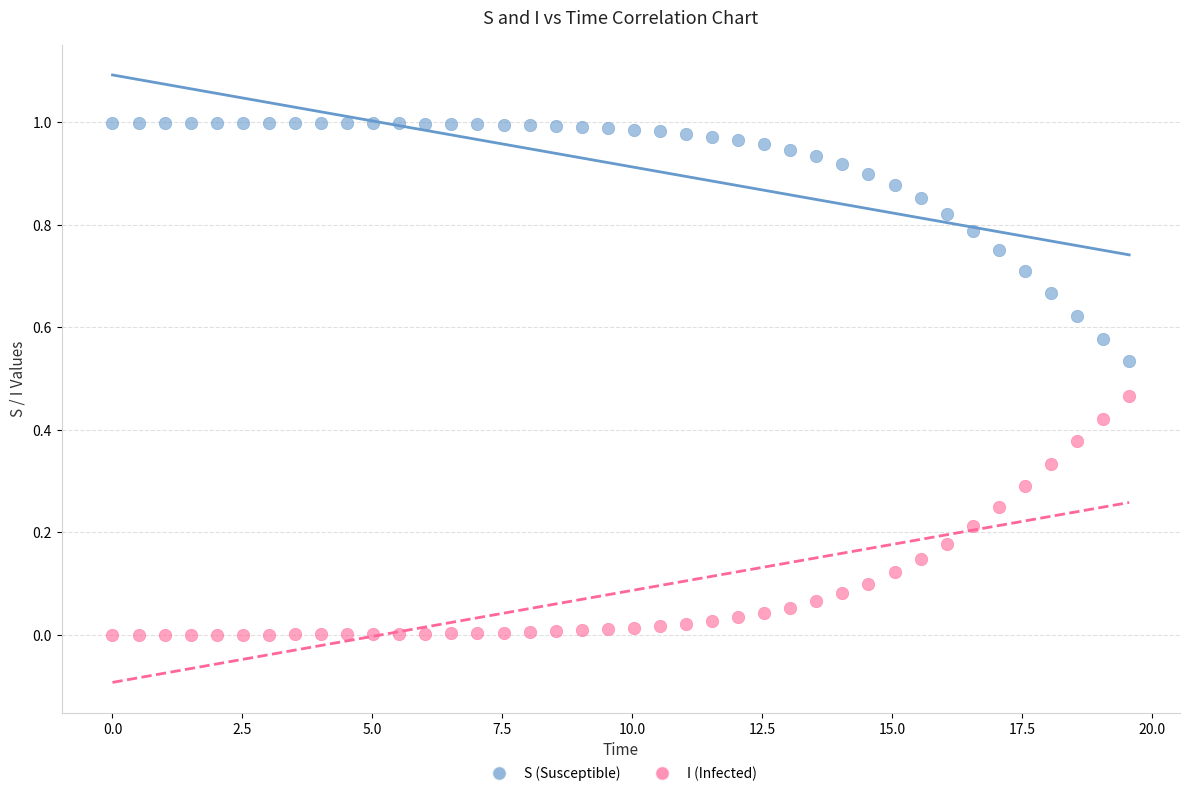

Across all data points, what is the range of X values (max minus min)?

19.6